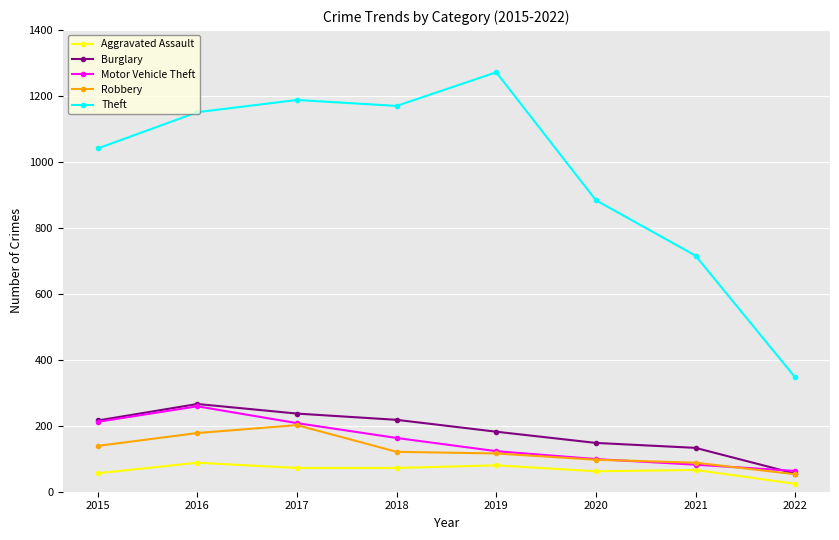

What are all the series names shown in the legend?

Aggravated Assault, Burglary, Motor Vehicle Theft, Robbery, Theft